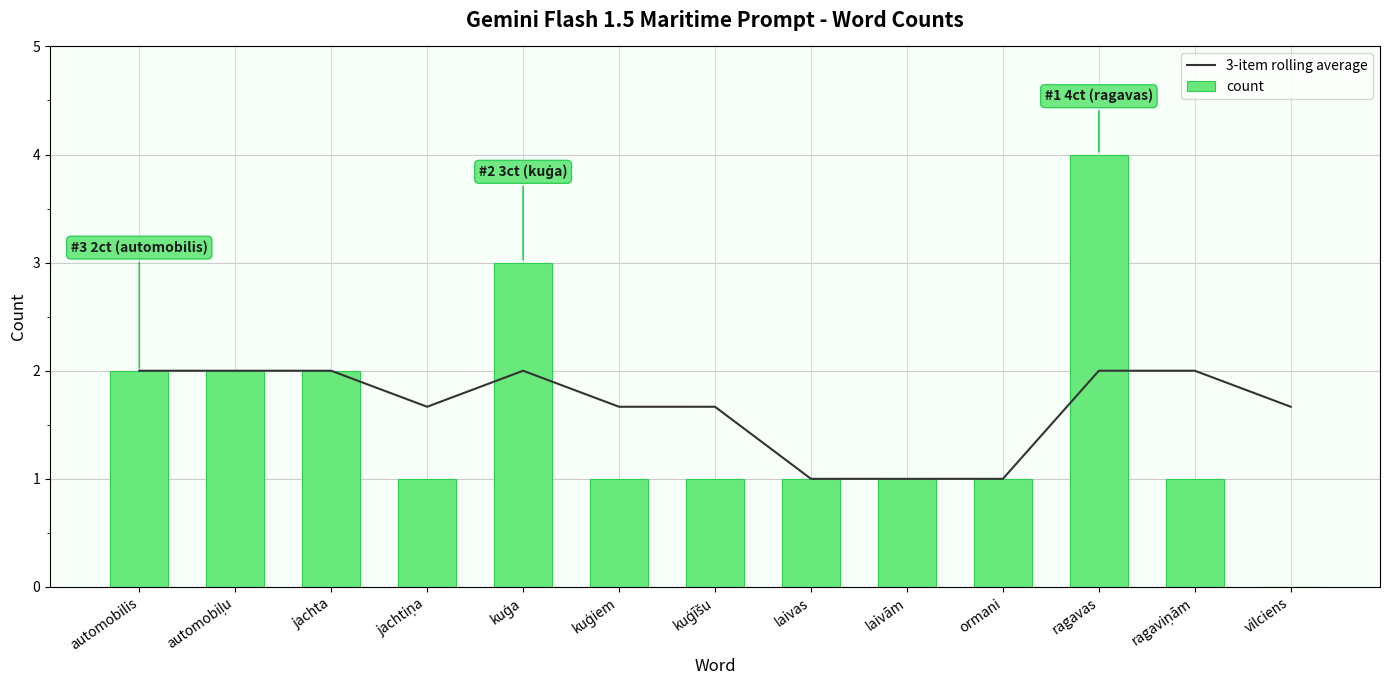

Where does the count series first go above 1?

automobilis